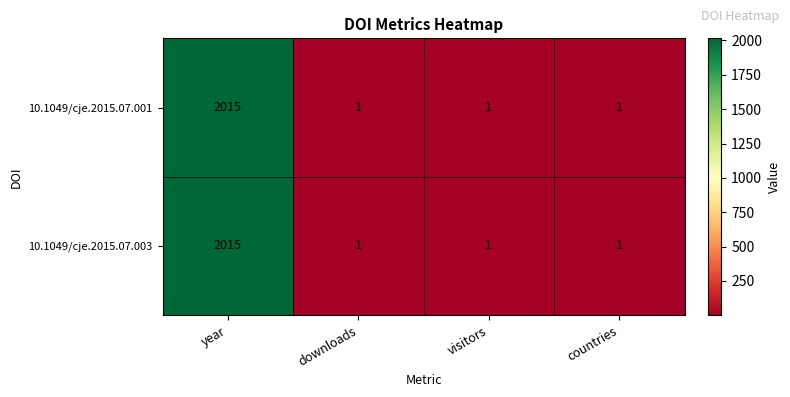

At which category is the sum across all series the highest?

year